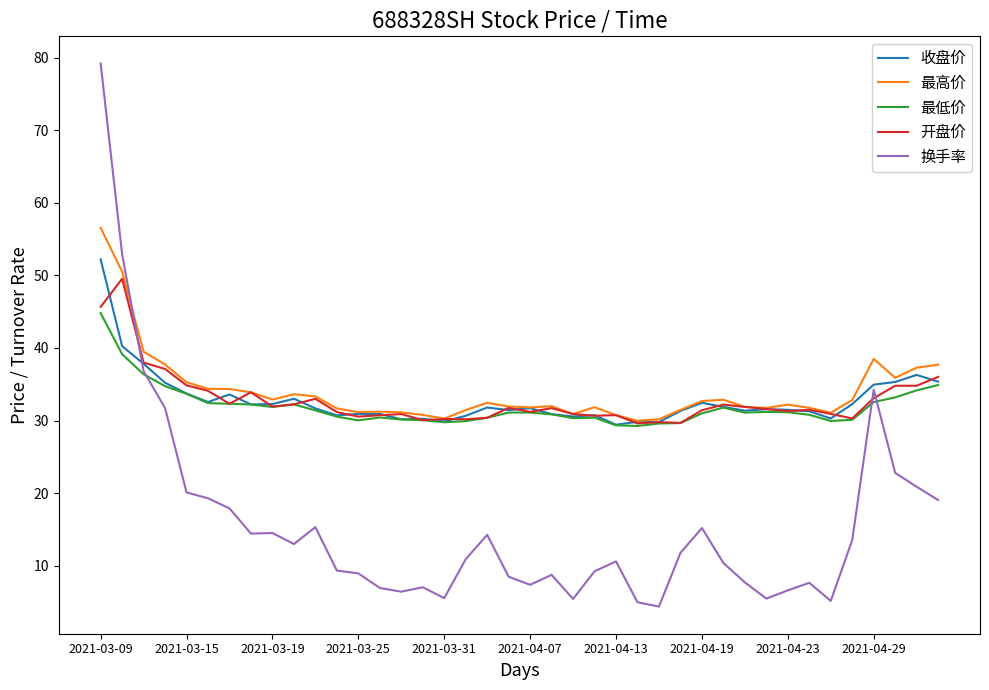

True or false: 开盘价 and 换手率 cross at least once.

True